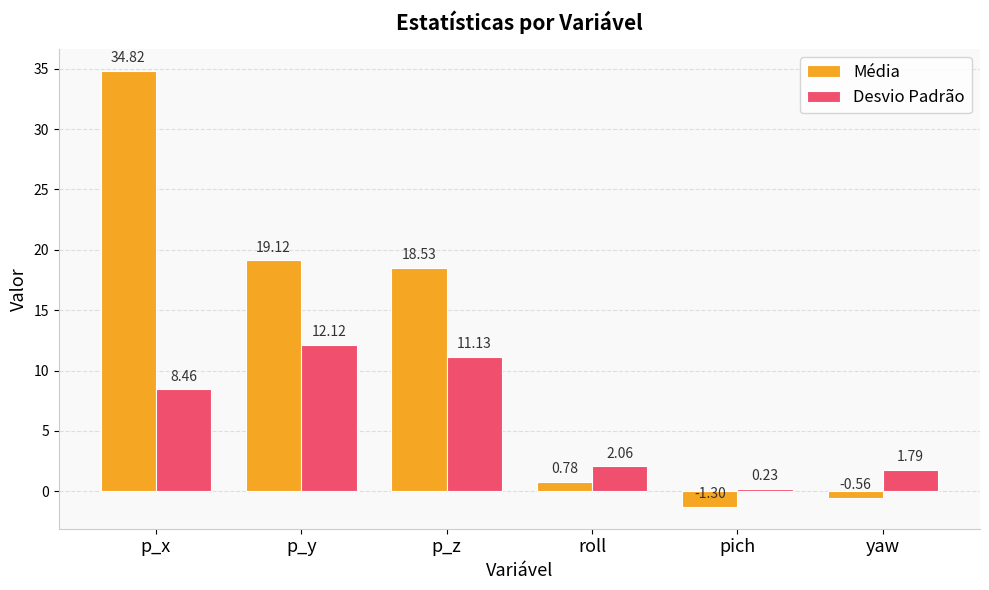

What is the spread (max minus min) of values at p_y?

7.0